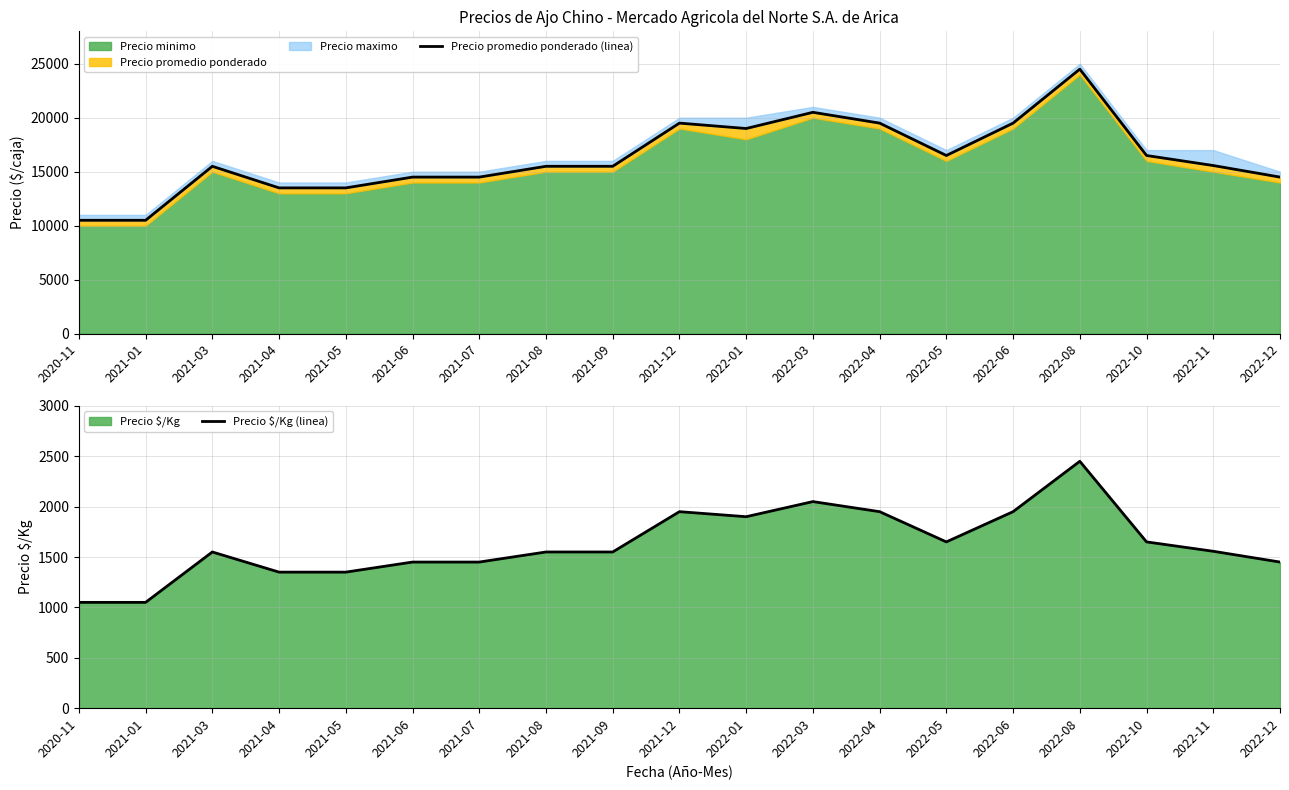

What is the difference between the maximum and minimum values in the Precio promedio ponderado (linea) series?

14000